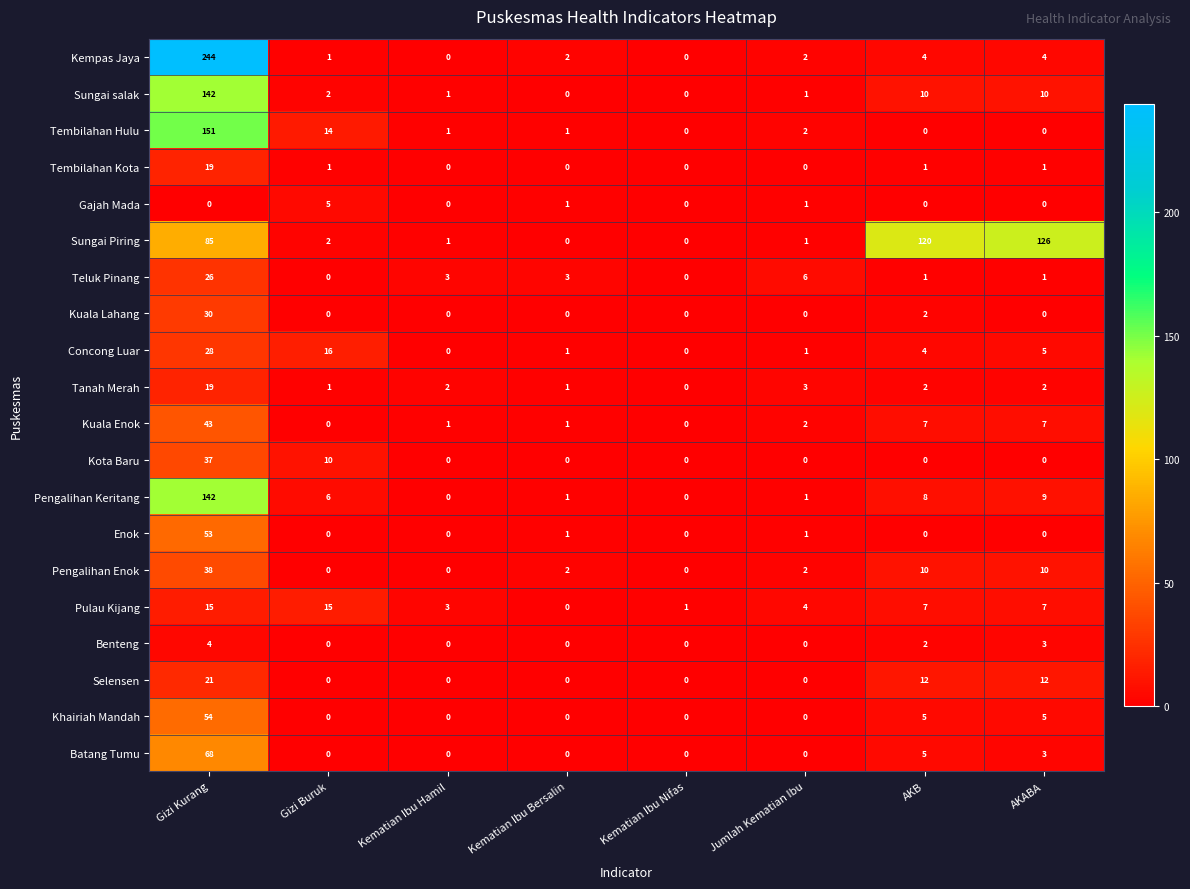

How many positive values does the Enok series have?

3